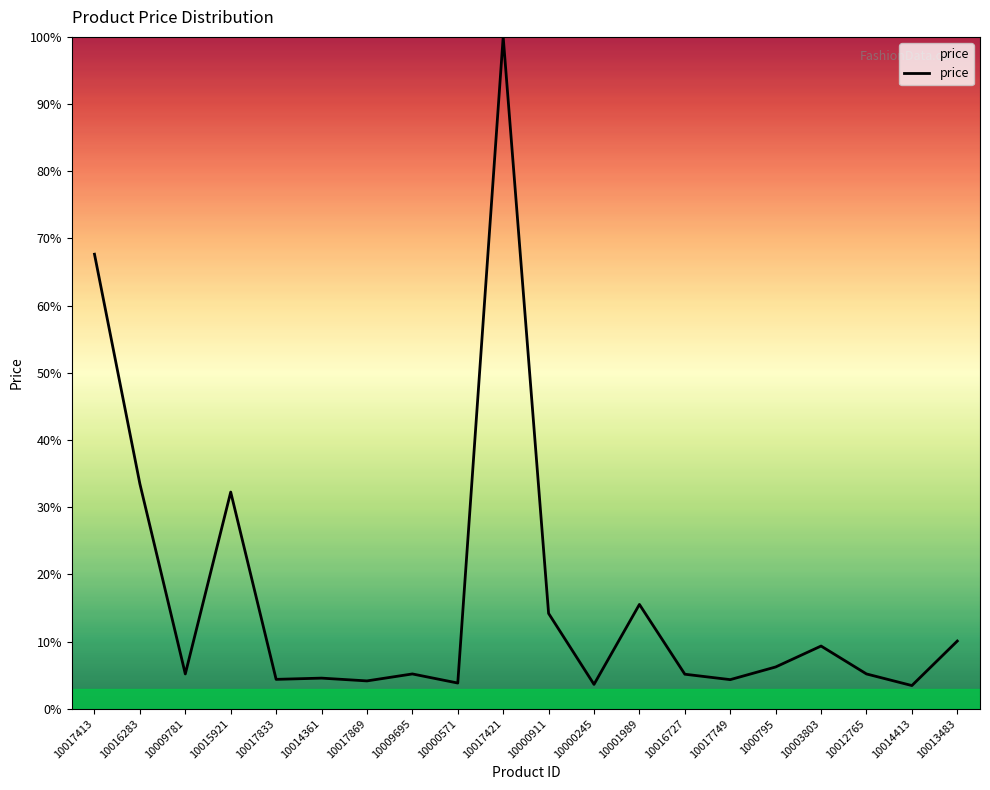

What position from the right is 10015921?

17